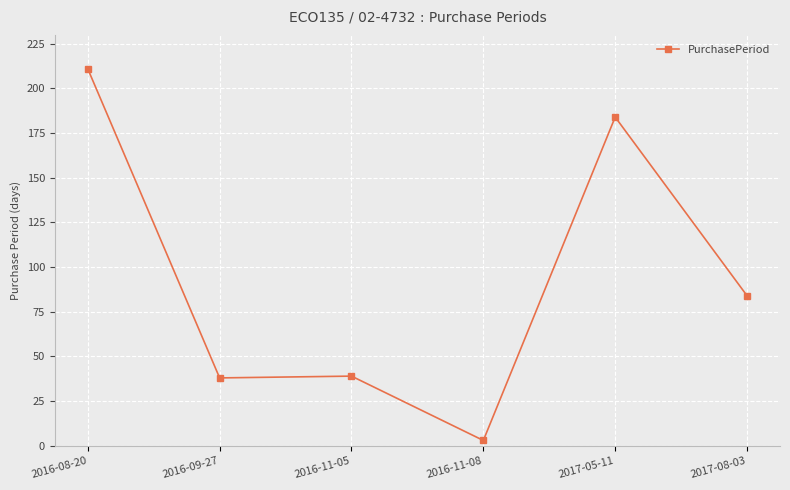

What is the difference between the second highest and minimum values?

181